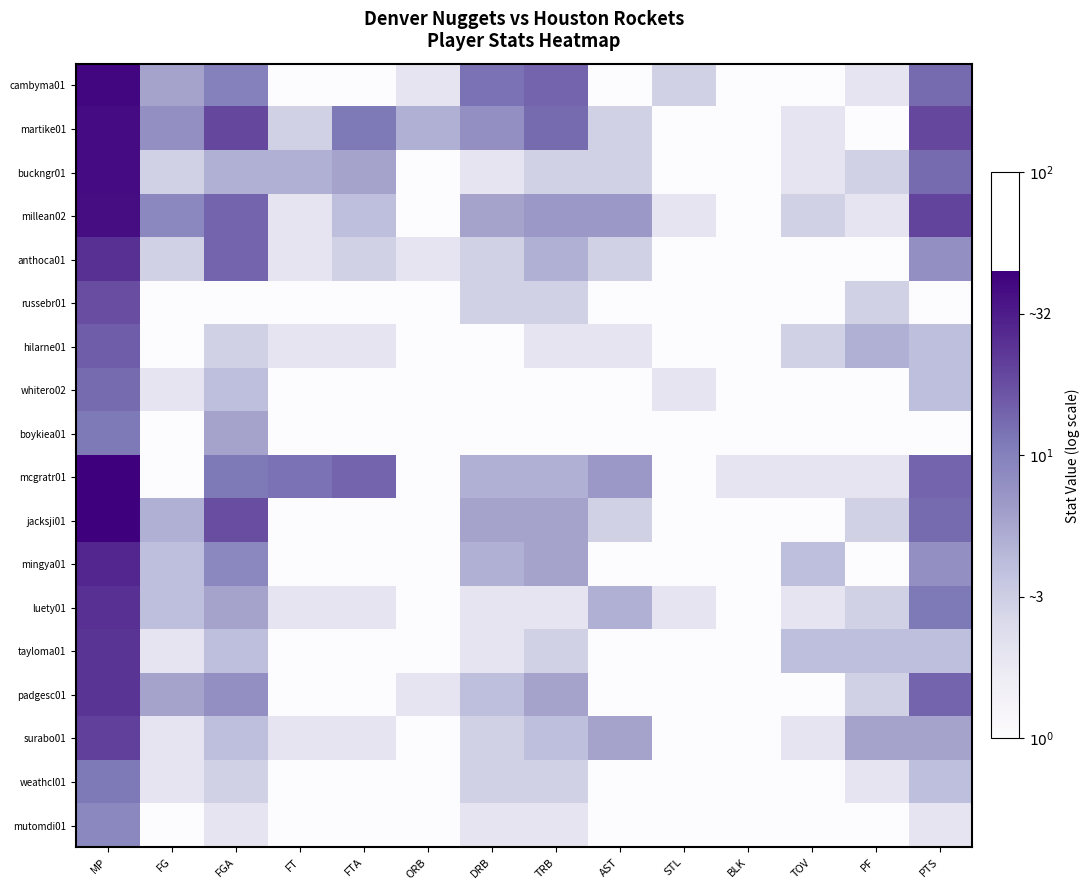

What is the spread (max minus min) of values at STL?

1.5